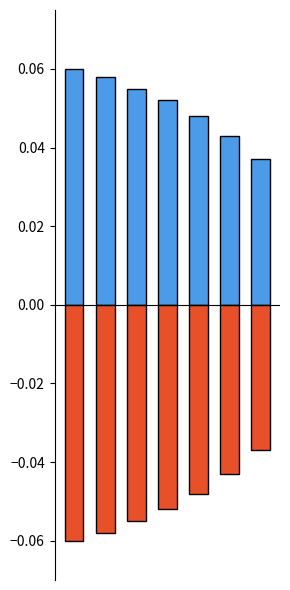

Between 1 and 6, which is larger?

1